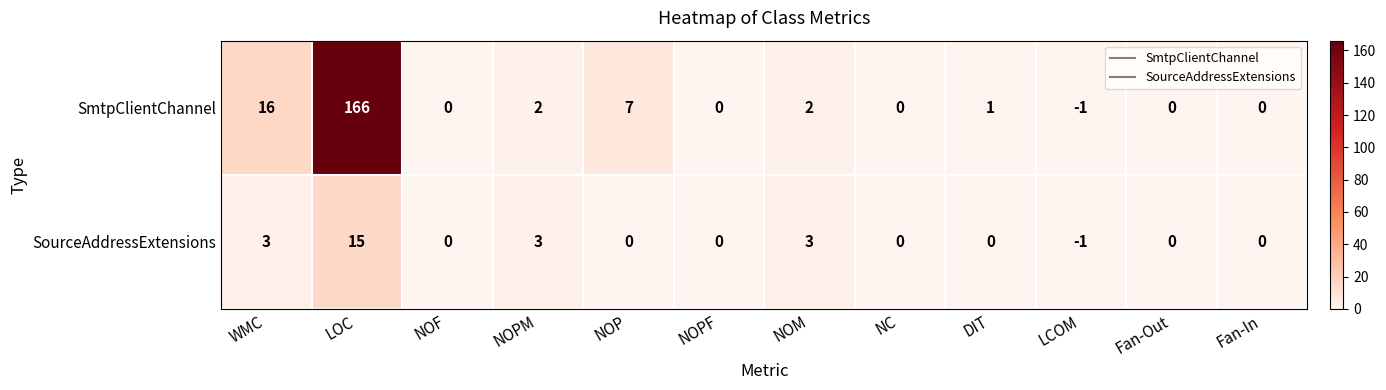

Which series changed the most between NOPM and NOP?

SmtpClientChannel